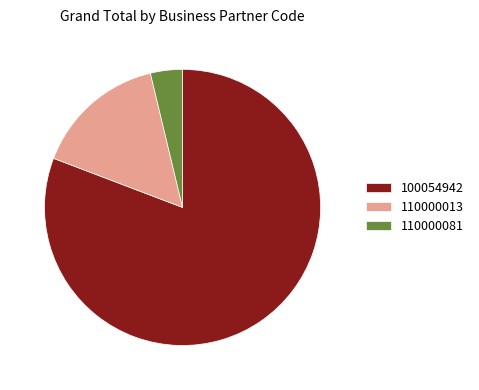

Does any single category account for the majority?

Yes